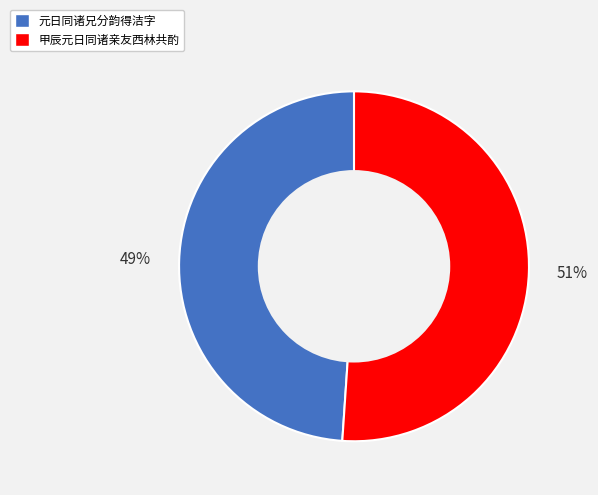

To the nearest percent, what portion does 甲辰元日同诸亲友西林共酌 represent?

51%